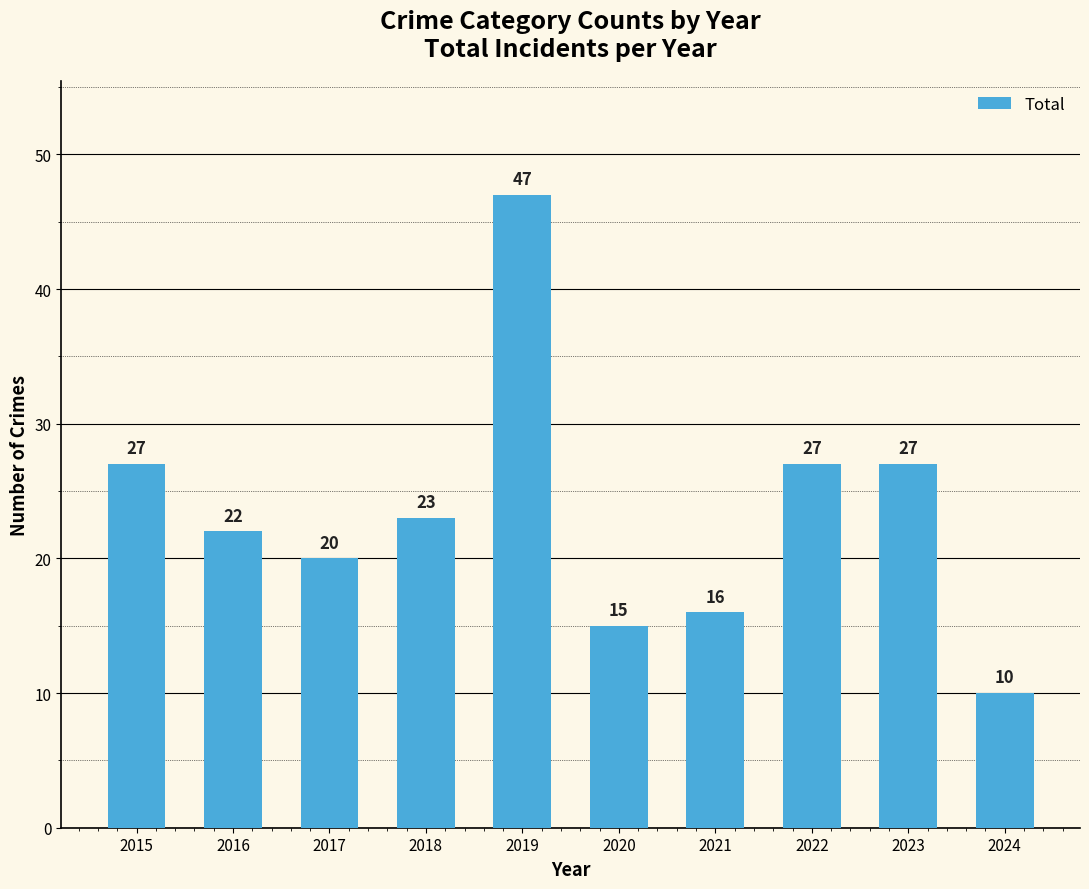

How many data points are less than 23?

5